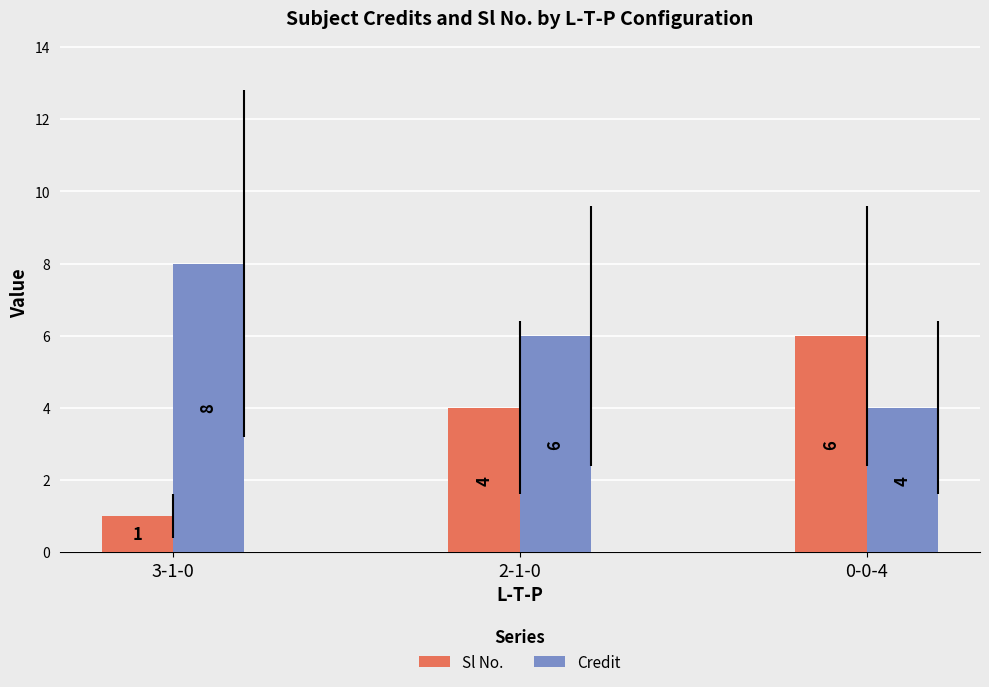

The Credit series shows 6 at 2-1-0. True or false?

True